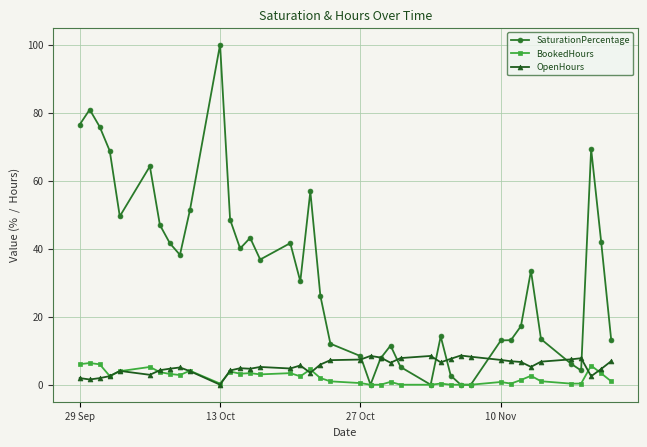

What is the value of the SaturationPercentage point at the 34th from the left?

33.5